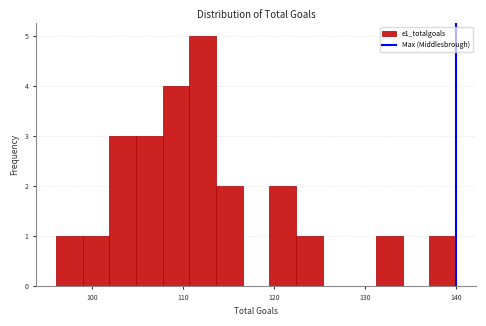

Read against the x-axis, roughly where is the centre of the tallest bar?

112